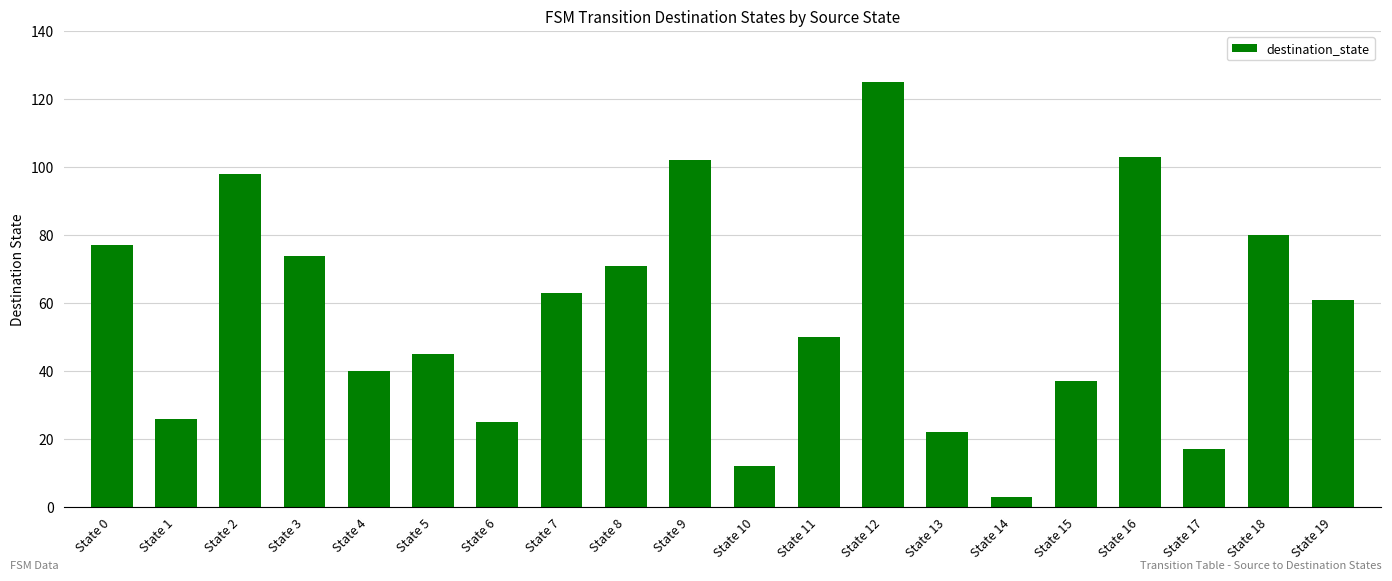

Reading right to left, list all the values displayed in this chart.

State 19=61	State 18=80	State 17=17	State 16=103	State 15=37	State 14=3	State 13=22	State 12=125	State 11=50	State 10=12	State 9=102	State 8=71	State 7=63	State 6=25	State 5=45	State 4=40	State 3=74	State 2=98	State 1=26	State 0=77